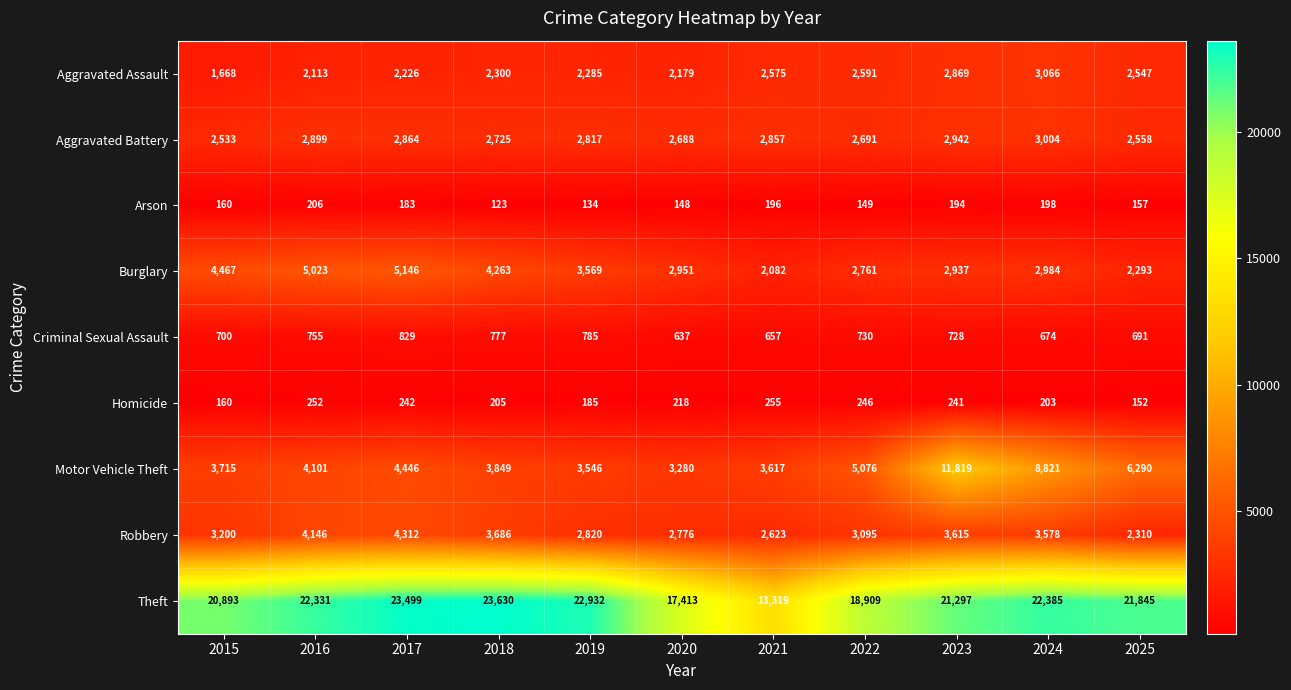

What is the average value of the Criminal Sexual Assault series?

724